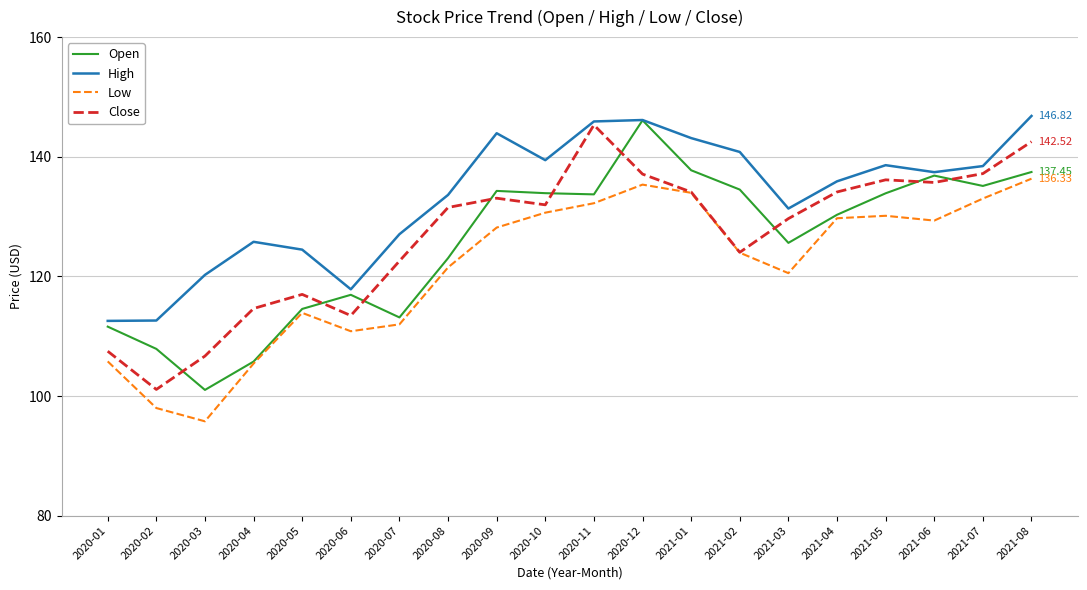

Does the chart have visible grid lines?

Yes